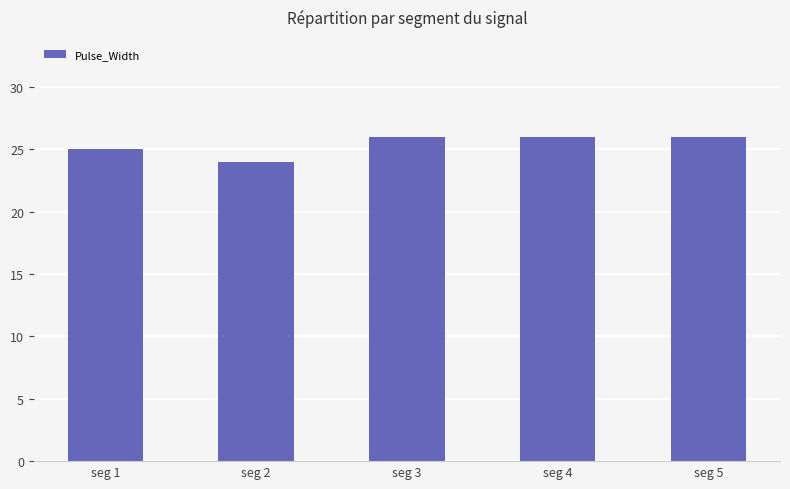

Is it true that the value at seg 3 is 26?

True